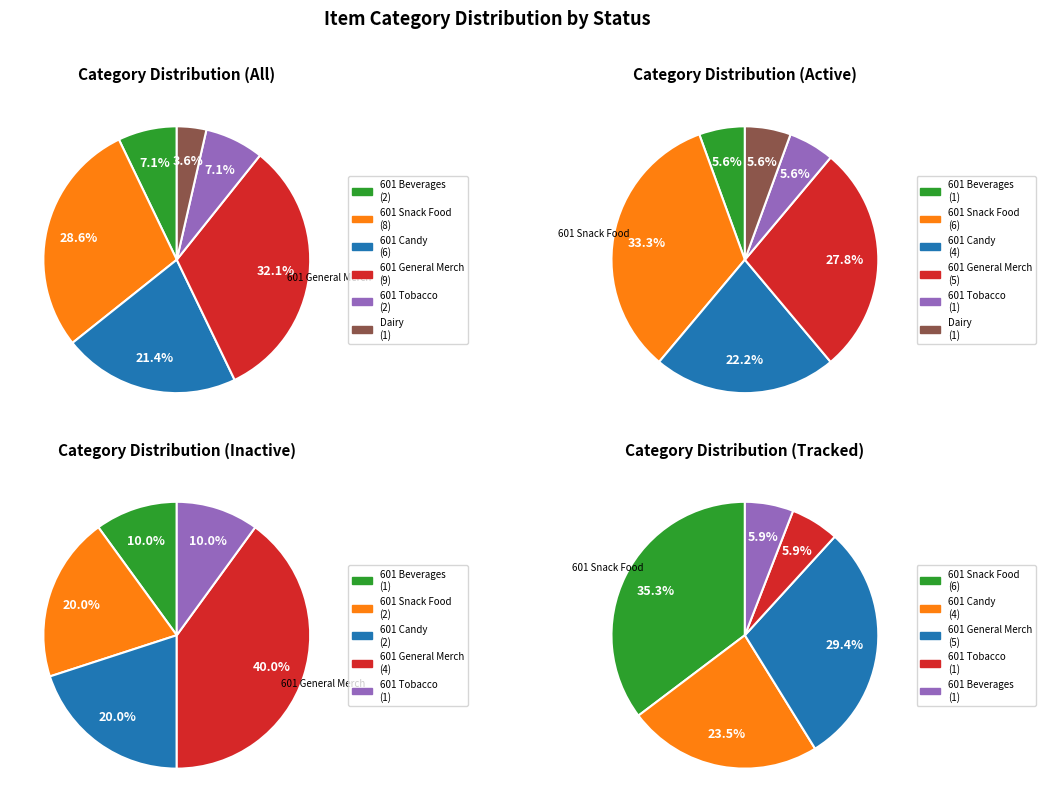

Is the sum of 601 General Merch and 601 Snack Food greater than half?

Yes